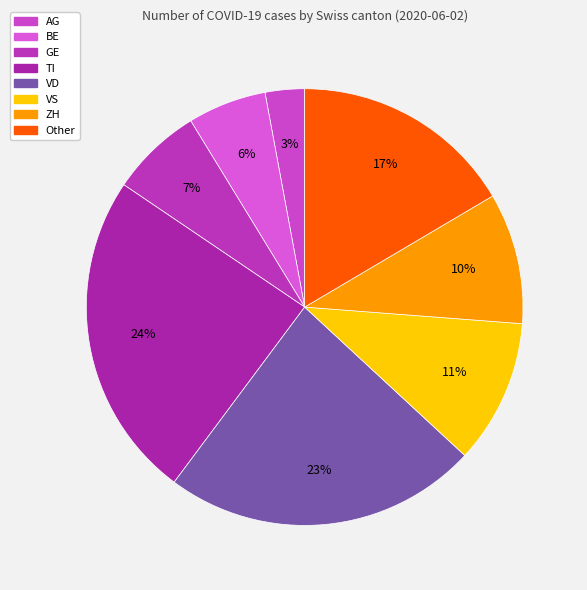

Which category has the smallest portion of the pie?

AG